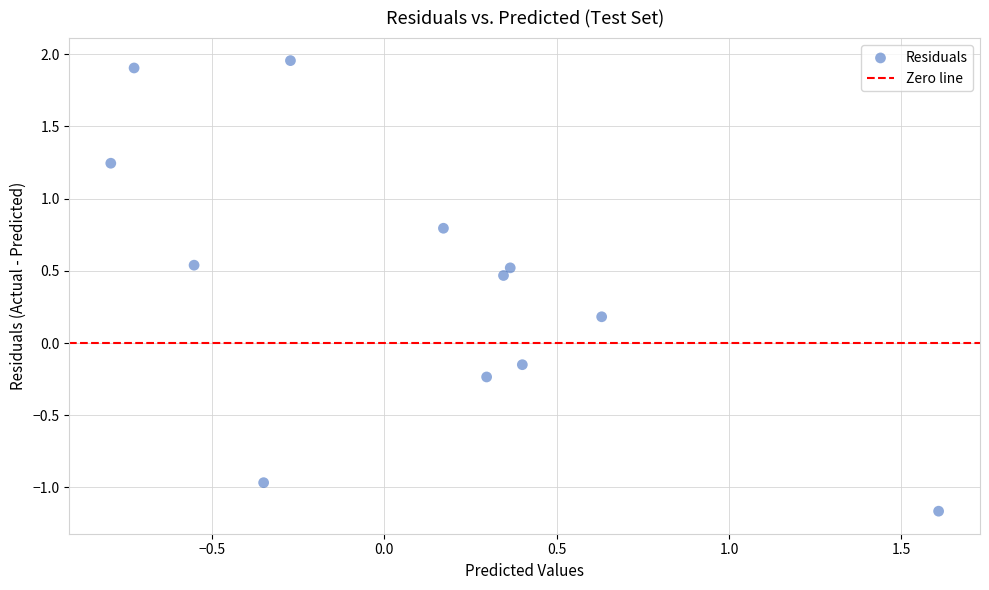

What is the range of Y values (max minus min)?

3.1